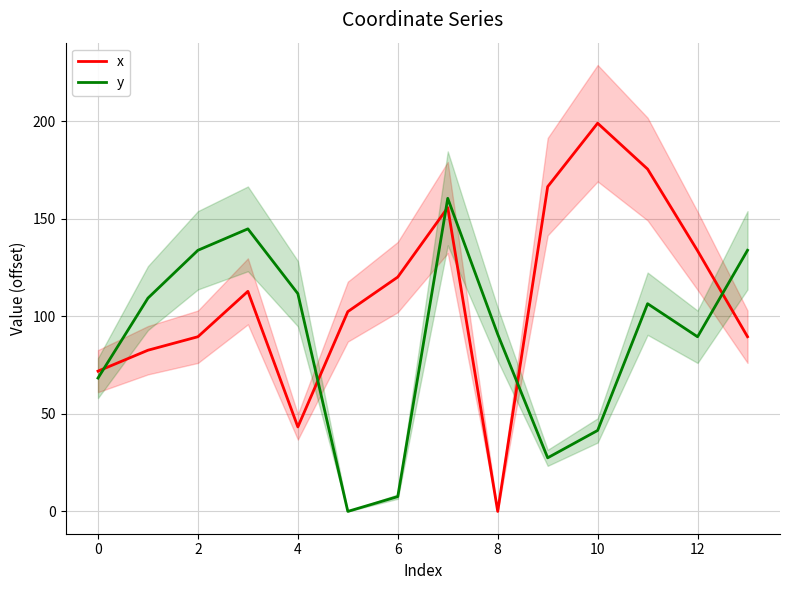

Reading right to left, transcribe all the data shown in this chart.

x: 89.5	133.6	175.5	199.0	166.5	0.0	155.8	120.2	102.4	43.3	112.8	89.5	82.6	71.9
y: 133.9	89.5	106.5	41.5	27.5	90.8	160.5	7.6	0.0	111.6	144.9	133.9	109.4	68.4